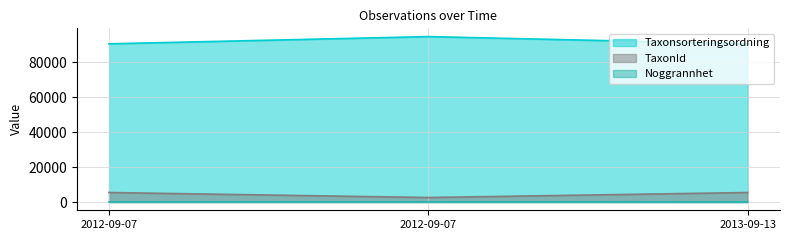

What is the lowest value of the TaxonId series?

2569